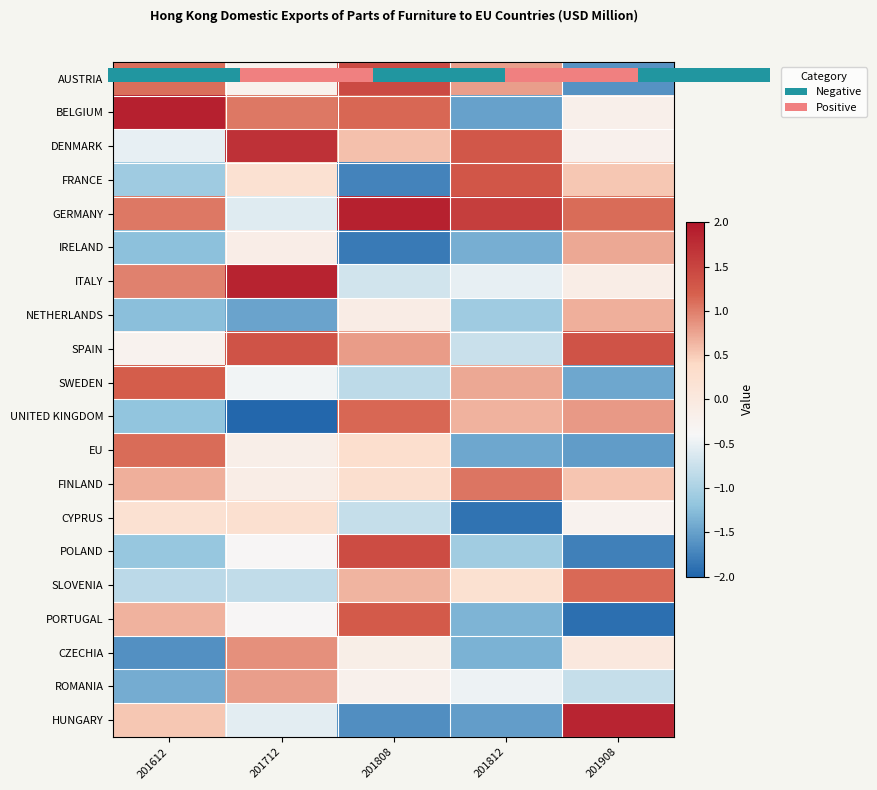

How many values in FRANCE are below zero?

2